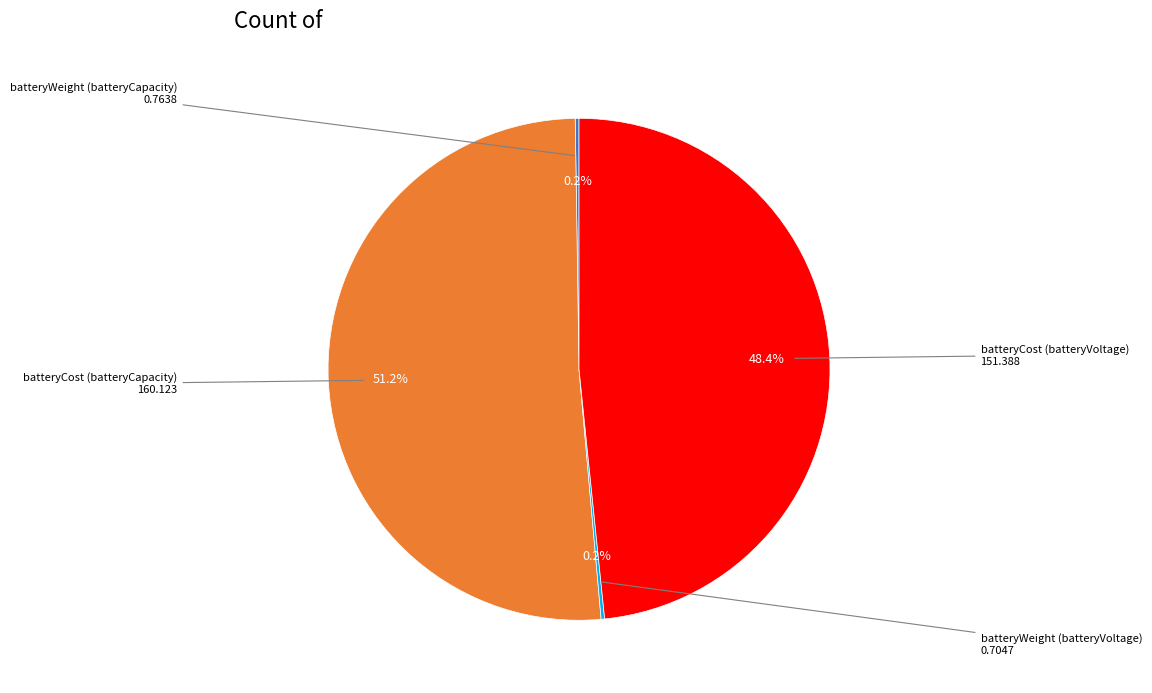

Does any single category account for the majority?

Yes